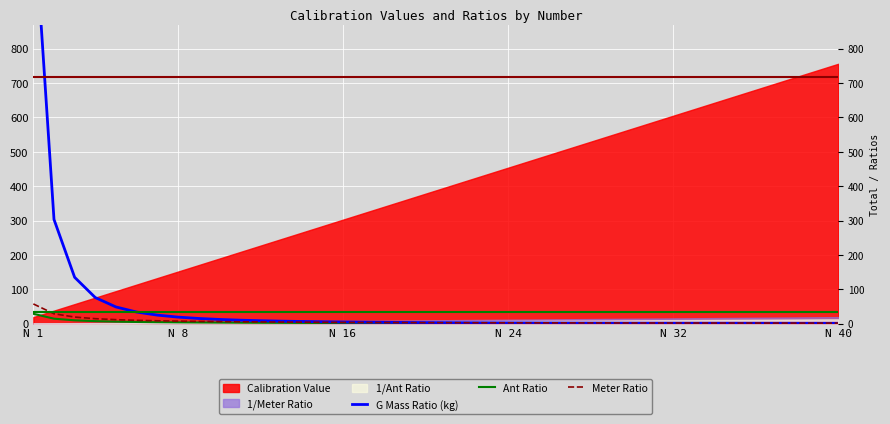

How many values in the G Mass Ratio (kg) series are below 3?

20